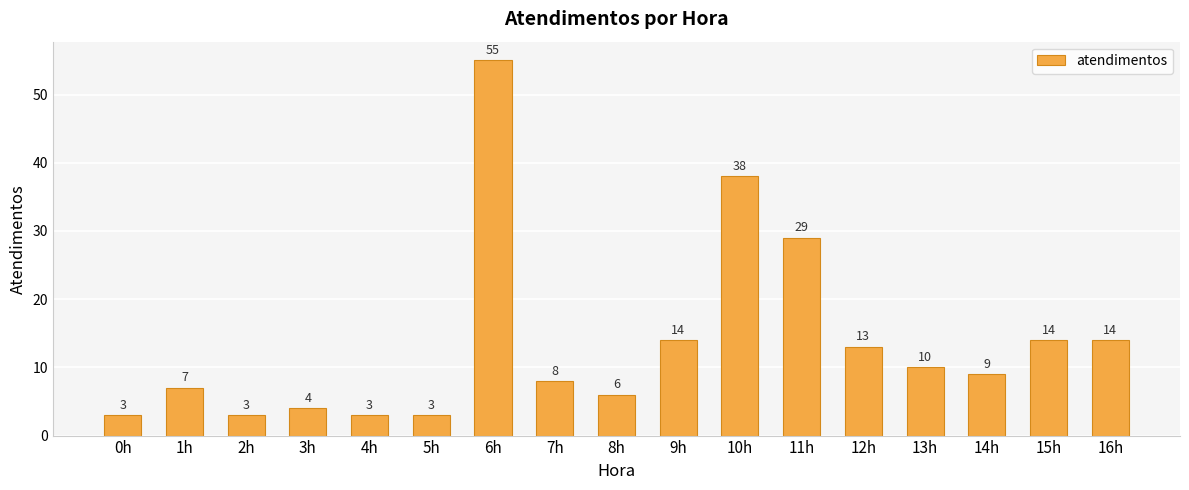

Count the number of categories in the chart.

17